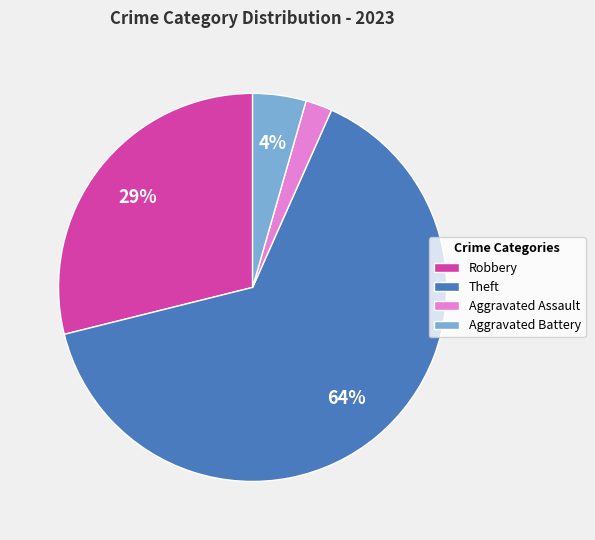

Do Aggravated Assault and Robbery together represent more than half of the pie?

No